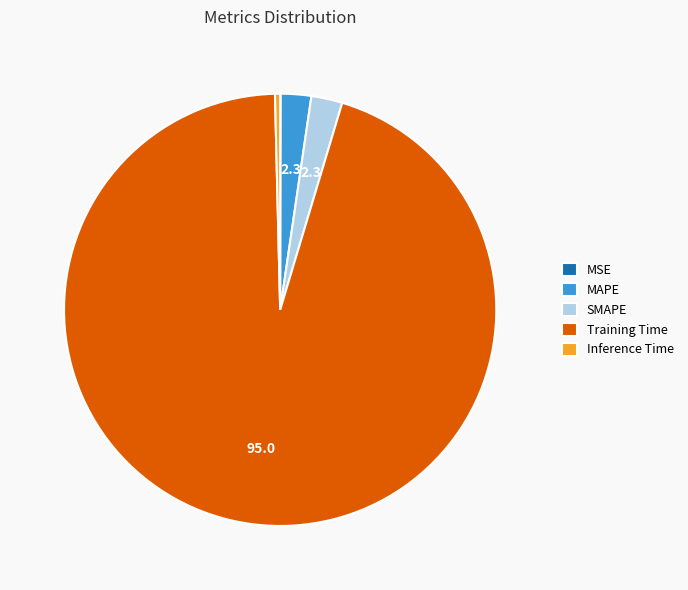

What is the largest slice in the pie chart?

Training Time